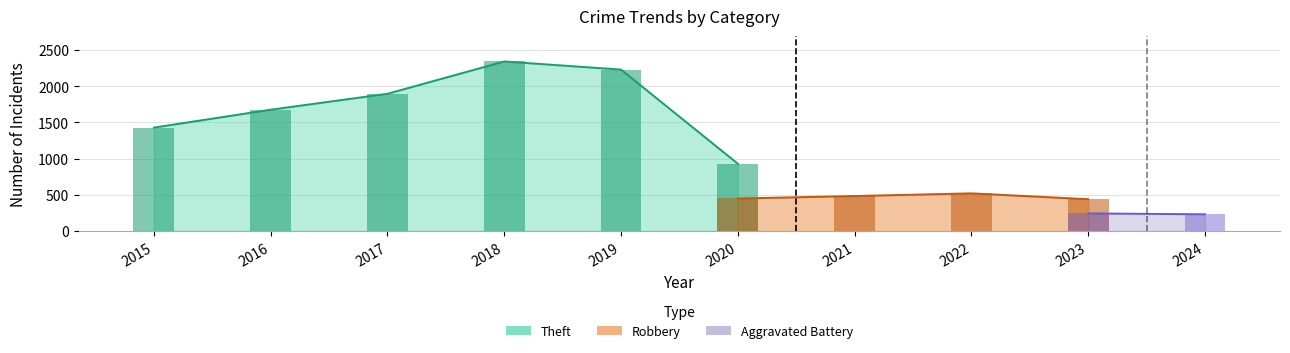

Between 2021 and 2024, which series saw the biggest shift?

Theft